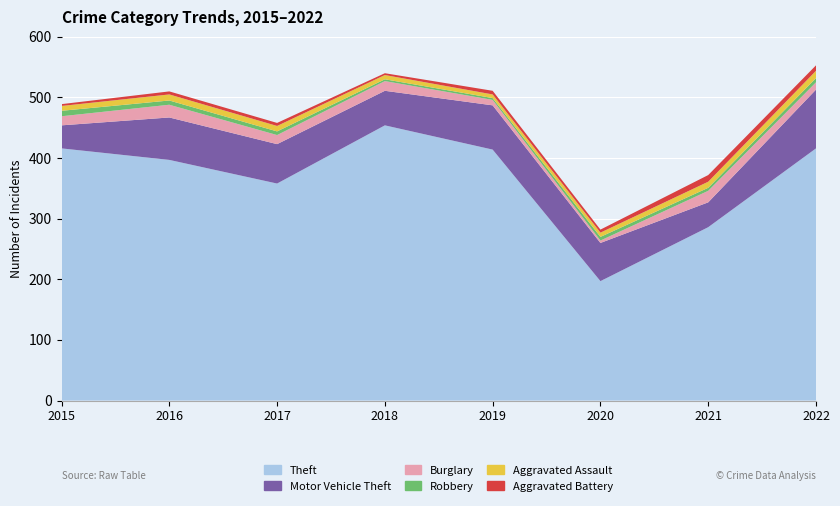

Reading left to right, what are all the values shown in this chart?

Theft: 416	397	358	454	414	197	286	416
Motor Vehicle Theft: 38	70	65	57	73	63	41	97
Burglary: 15	21	15	16	9	4	19	12
Robbery: 9	7	6	3	3	6	5	7
Aggravated Assault: 8	10	9	7	6	7	10	12
Aggravated Battery: 3	5	5	3	6	5	11	9